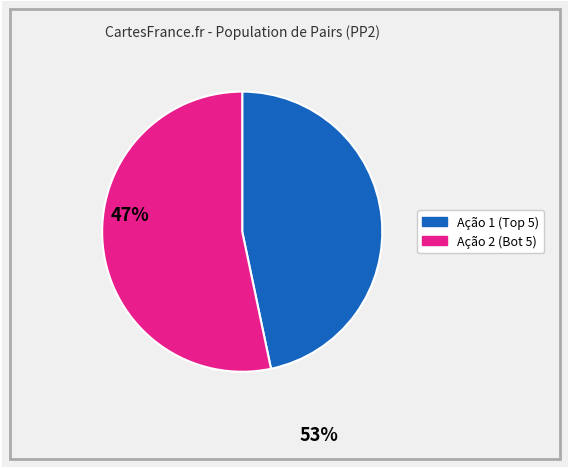

Count the number of slices in the pie.

2